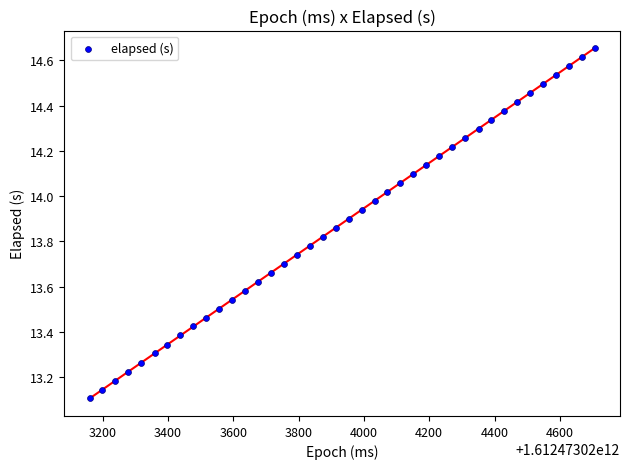

What is the range of X values (max minus min)?

1547.0